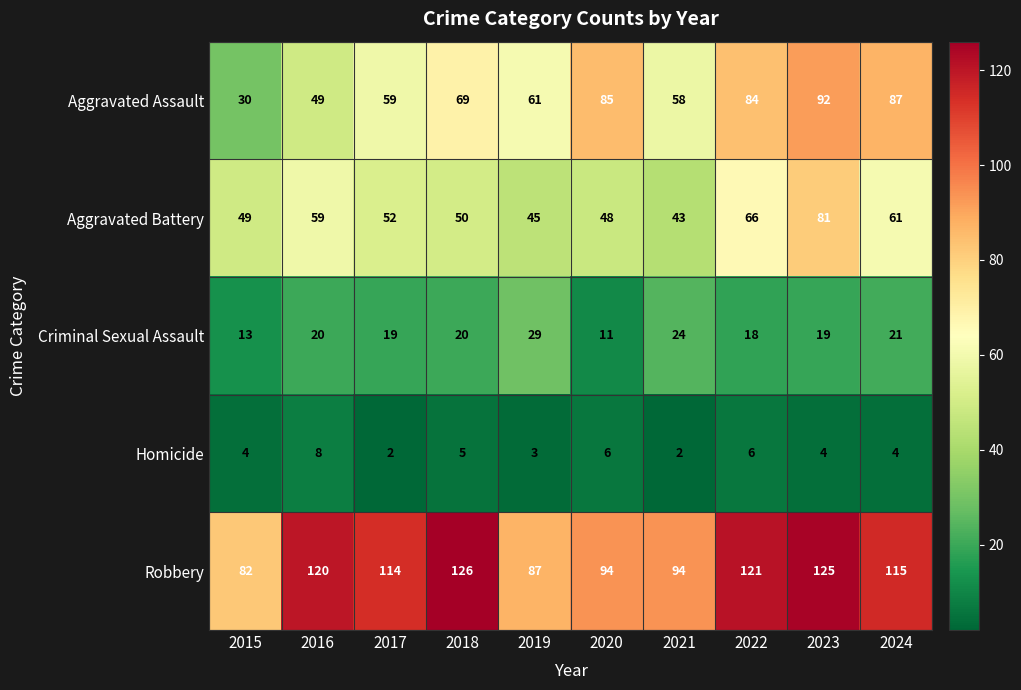

Which series has the largest range (max minus min)?

Aggravated Assault